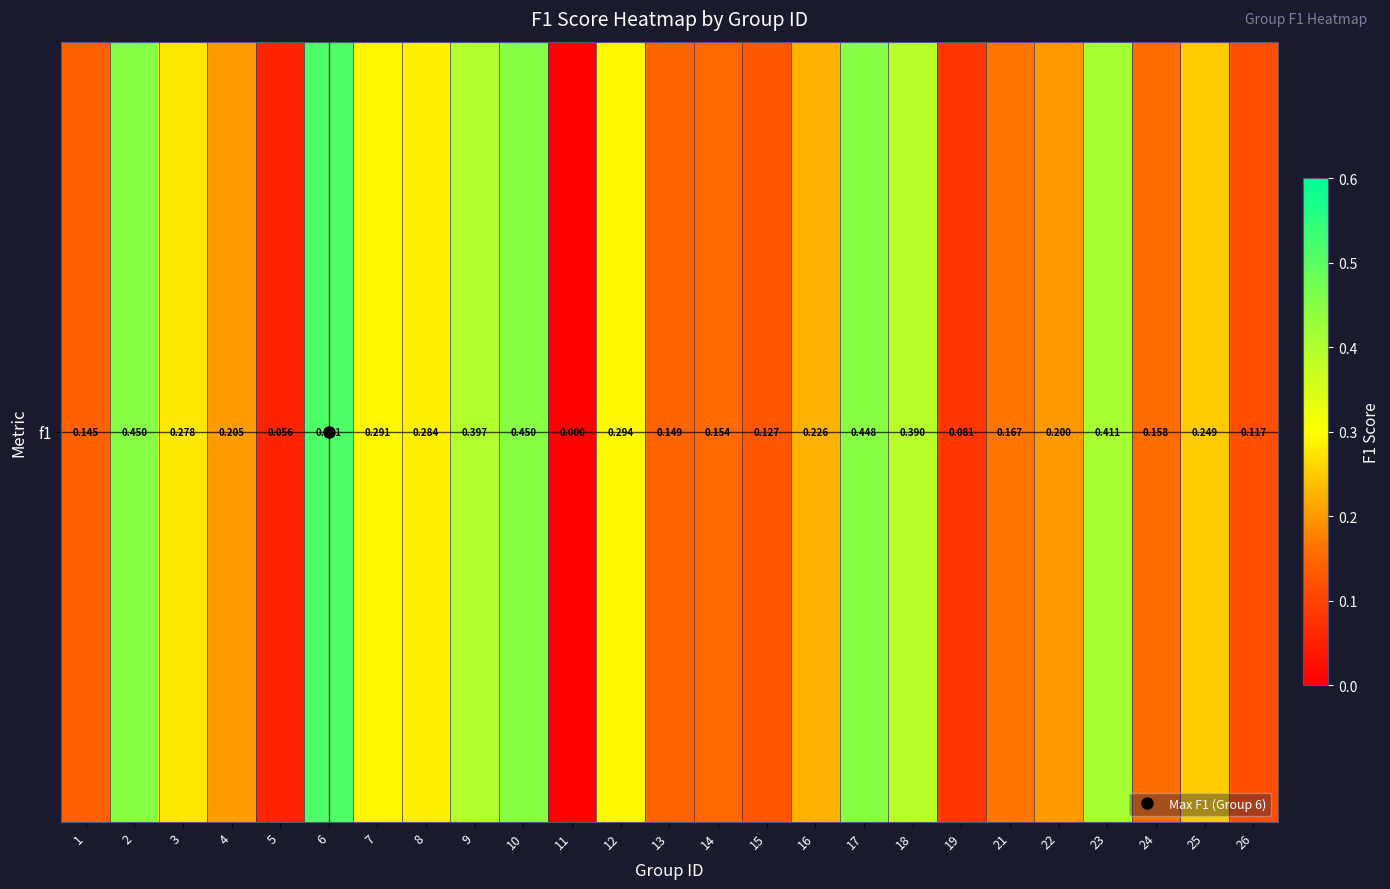

Reading left to right, extract all data points from this chart.

1=0.1	2=0.5	3=0.3	4=0.2	5=0.1	6=0.5	7=0.3	8=0.3	9=0.4	10=0.5	11=0.0	12=0.3	13=0.1	14=0.2	15=0.1	16=0.2	17=0.4	18=0.4	19=0.1	21=0.2	22=0.2	23=0.4	24=0.2	25=0.2	26=0.1